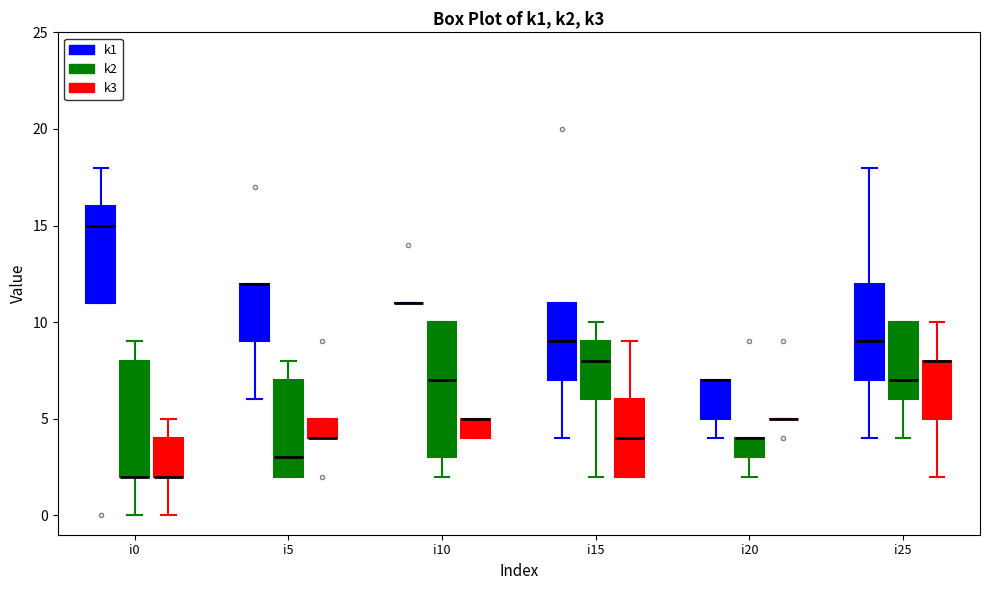

Reading left to right, read every box against the y-axis: the position of its median line, the range the box covers, and the ends of its whiskers. The values are not printed on the chart, so give them approximately, as read against the axis.

i0 (k1): median 15, box 11 to 16, whiskers 11 to 18
i0 (k2): median 2 (drawn on the box's lower edge), box 2 to 8, whiskers 0 to 9
i0 (k3): median 2 (drawn on the box's lower edge), box 2 to 4, whiskers 0 to 5
i5 (k1): median 12 (drawn on the box's upper edge), box 9 to 12, whiskers 6 to 12
i5 (k2): median 3, box 2 to 7, whiskers 2 to 8
i5 (k3): median 4 (drawn on the box's lower edge), box 4 to 5, whiskers 4 to 5
i10 (k1): box collapsed to a line at 11, whiskers 11 to 11
i10 (k2): median 7, box 3 to 10, whiskers 2 to 10
i10 (k3): median 5 (drawn on the box's upper edge), box 4 to 5, whiskers 4 to 5
i15 (k1): median 9, box 7 to 11, whiskers 4 to 11
i15 (k2): median 8, box 6 to 9, whiskers 2 to 10
i15 (k3): median 4, box 2 to 6, whiskers 2 to 9
i20 (k1): median 7 (drawn on the box's upper edge), box 5 to 7, whiskers 4 to 7
i20 (k2): median 4 (drawn on the box's upper edge), box 3 to 4, whiskers 2 to 4
i20 (k3): box collapsed to a line at 5, whiskers 5 to 5
i25 (k1): median 9, box 7 to 12, whiskers 4 to 18
i25 (k2): median 7, box 6 to 10, whiskers 4 to 10
i25 (k3): median 8 (drawn on the box's upper edge), box 5 to 8, whiskers 2 to 10